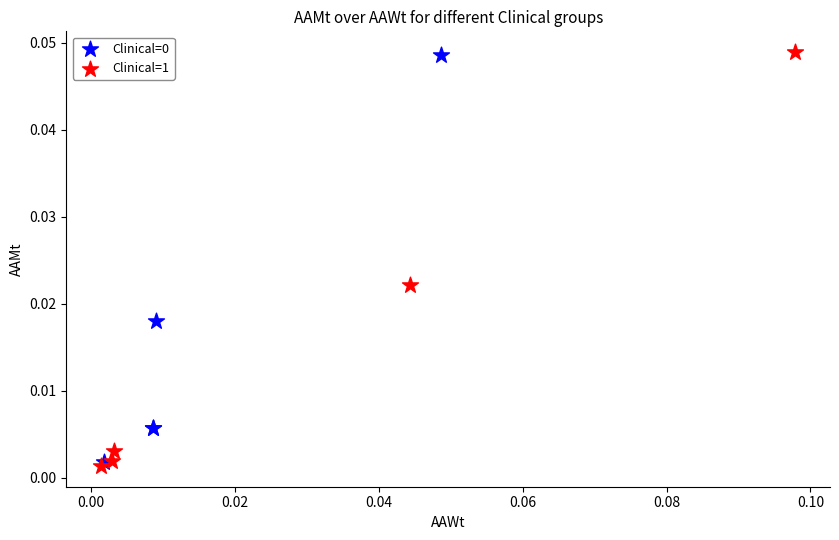

Which series has the widest spread of Y values?

Clinical=1